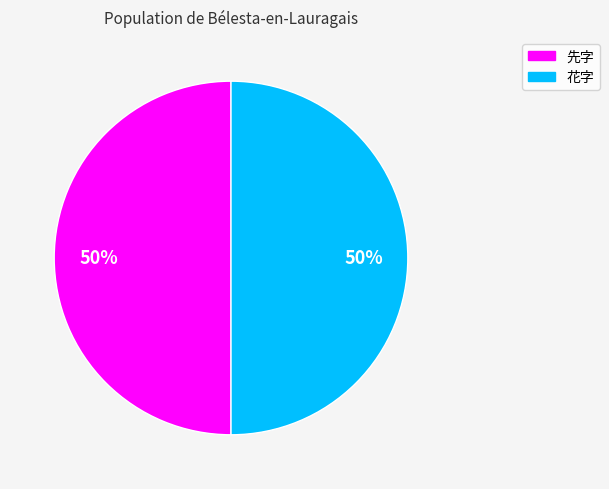

Do 先字 and 花字 together represent more than half of the pie?

Yes